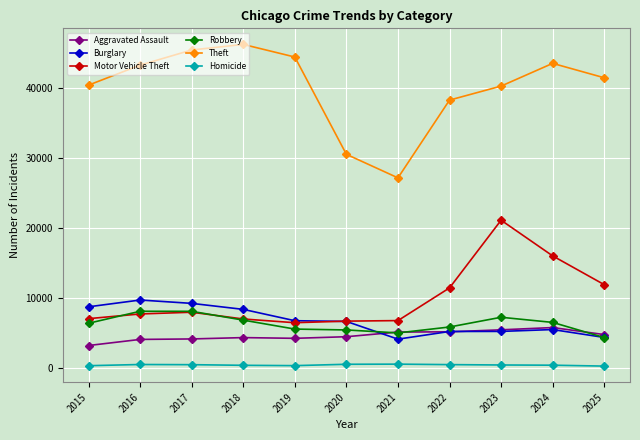

Does the chart have visible grid lines?

Yes